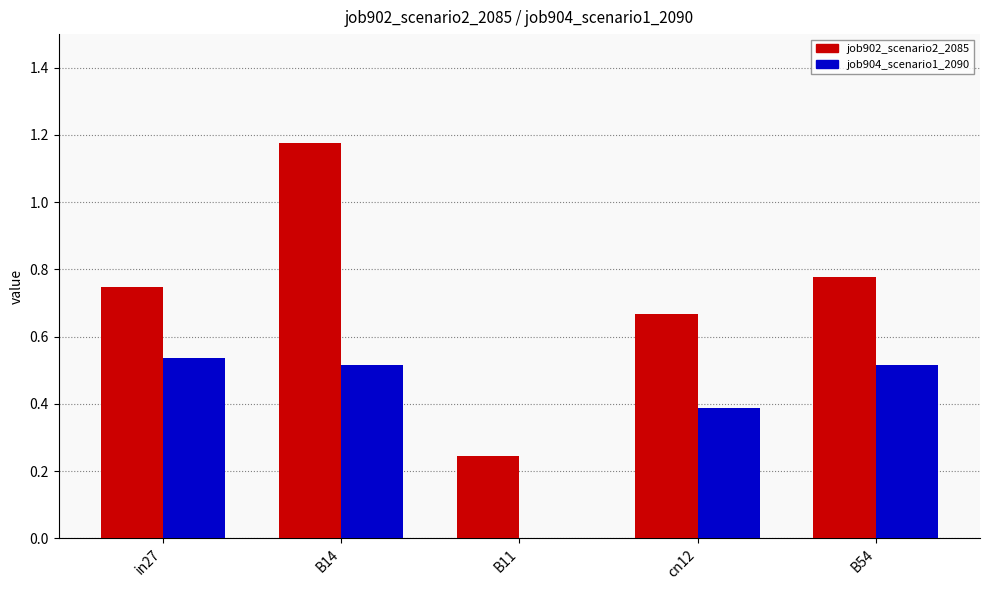

What is the difference between the job902_scenario2_2085 values at cn12 and B11?

0.4